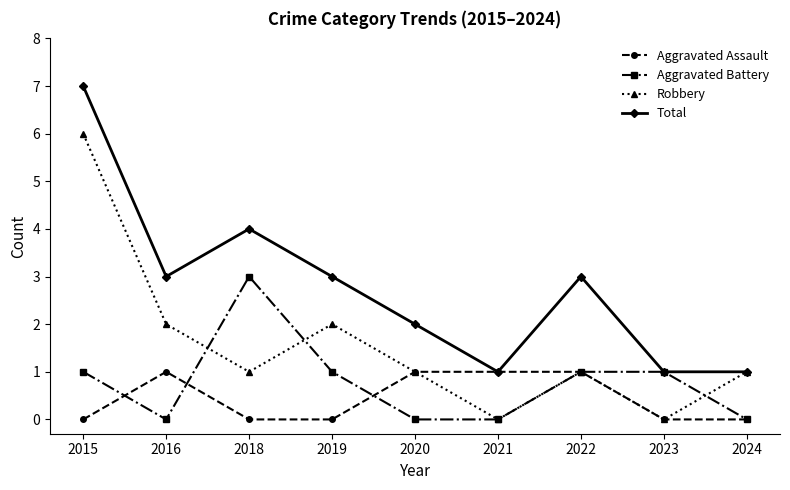

Rank the series by their maximum value, from lowest to highest.

Aggravated Assault, Aggravated Battery, Robbery, Total